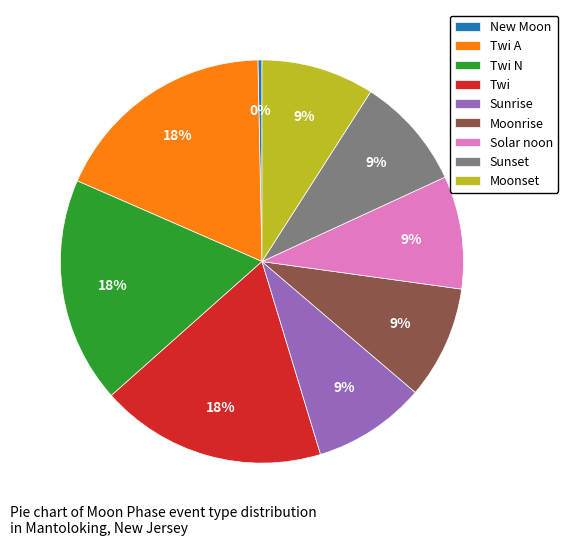

Combined, do Twi and Twi N account for over 50%?

No